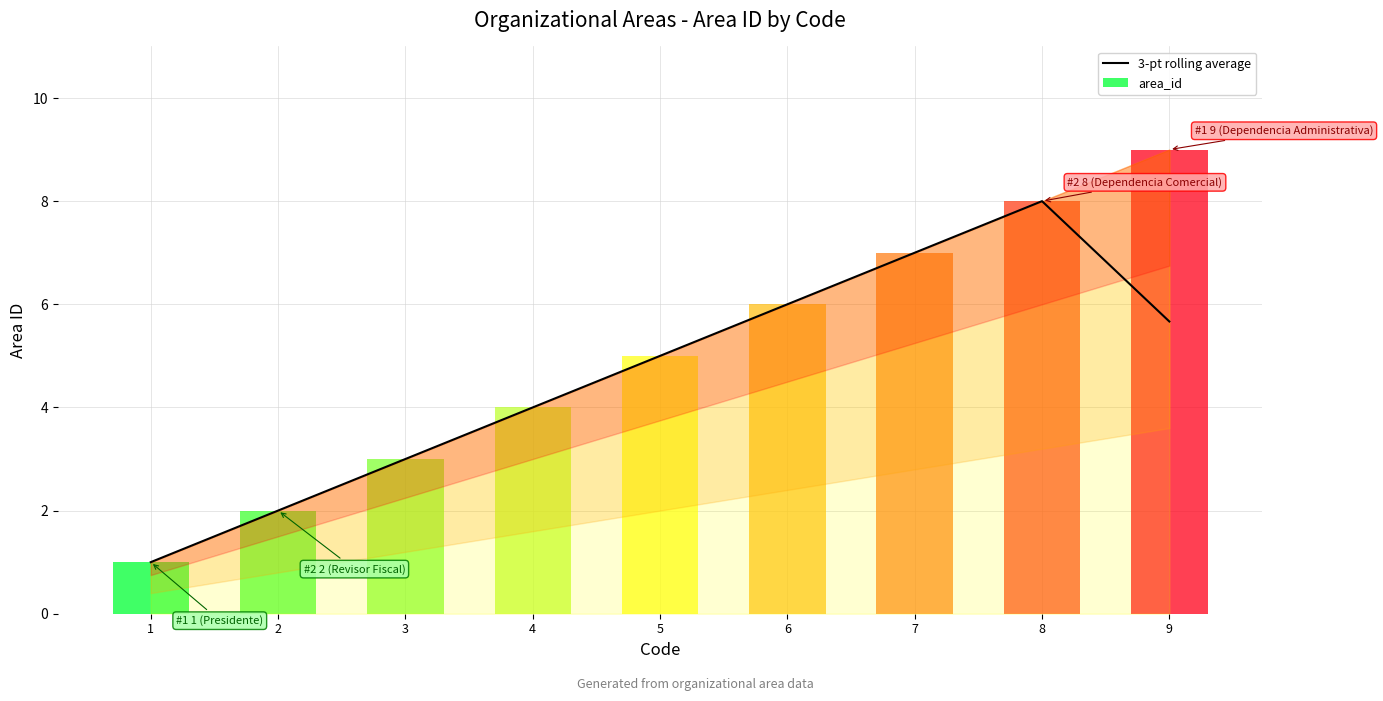

What is the change in value from 5 to 8?

+3.0